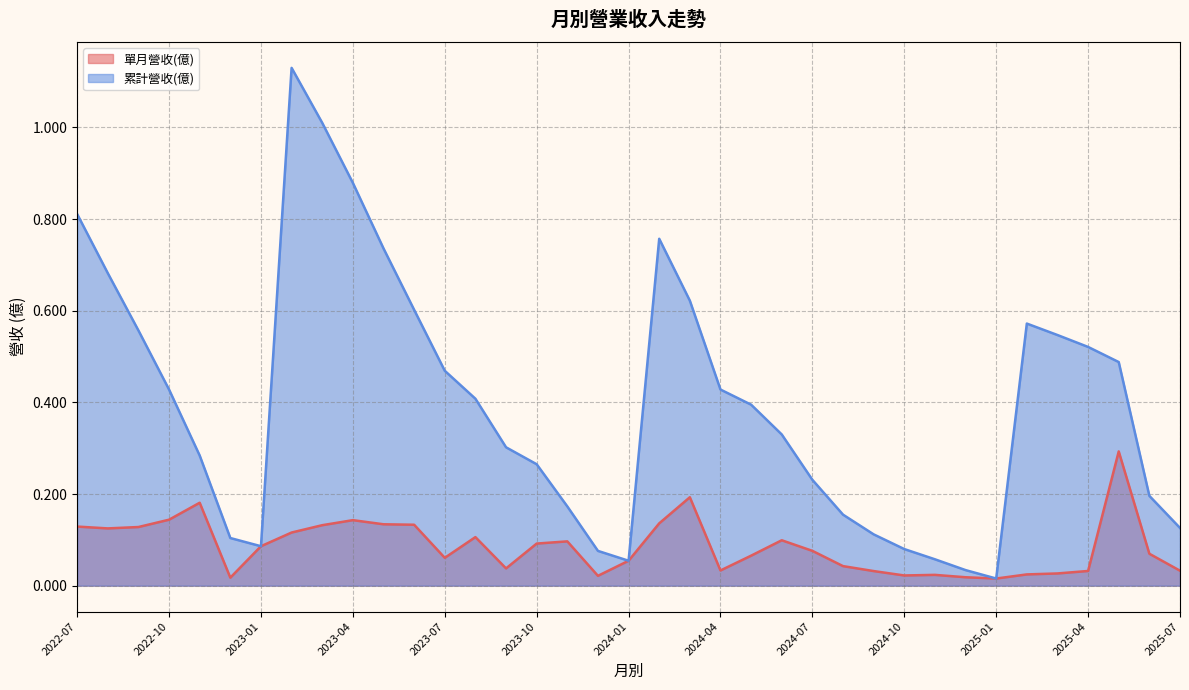

At which label does 累計營收(億) reach its peak?

2023-02